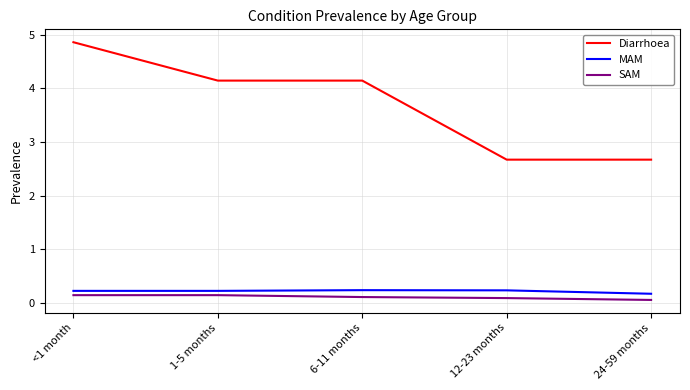

Reading left to right, extract all data points from this chart.

Diarrhoea: 4.9	4.1	4.1	2.7	2.7
MAM: 0.2	0.2	0.2	0.2	0.2
SAM: 0.1	0.1	0.1	0.1	0.1